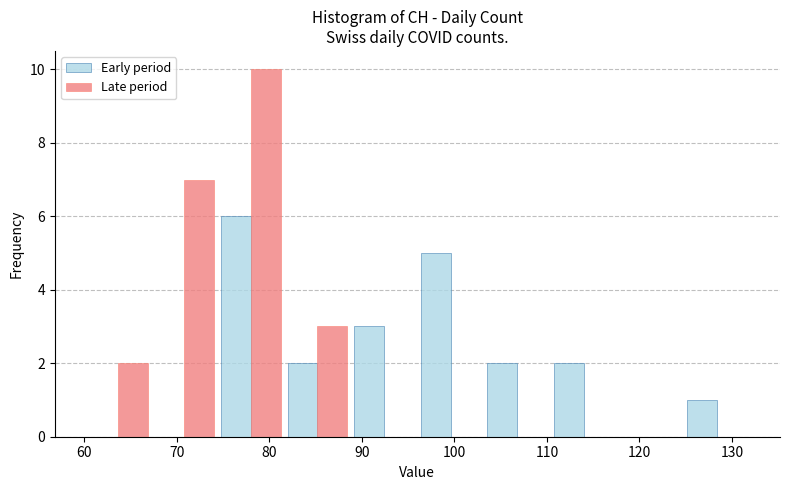

What is the height of the Late period bar covering 74.4 to 81.6 on the x-axis? Neither the bar edges nor the heights are printed on the chart, so give them approximately, as read against the axes.

10